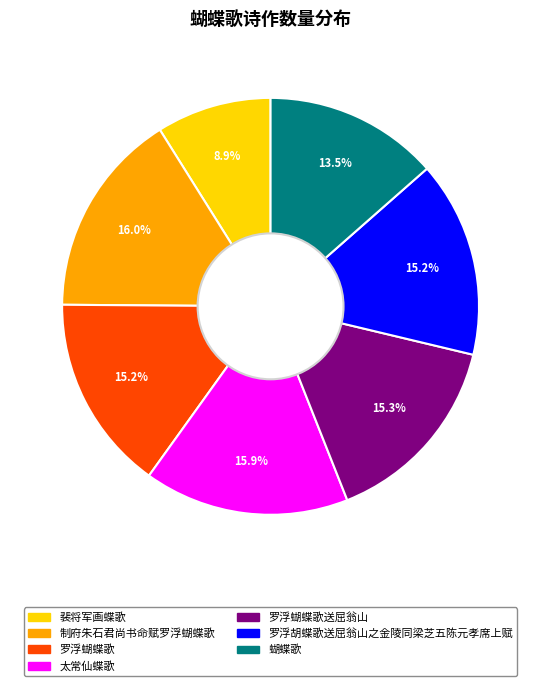

Is there any slice that represents more than half of the pie?

No